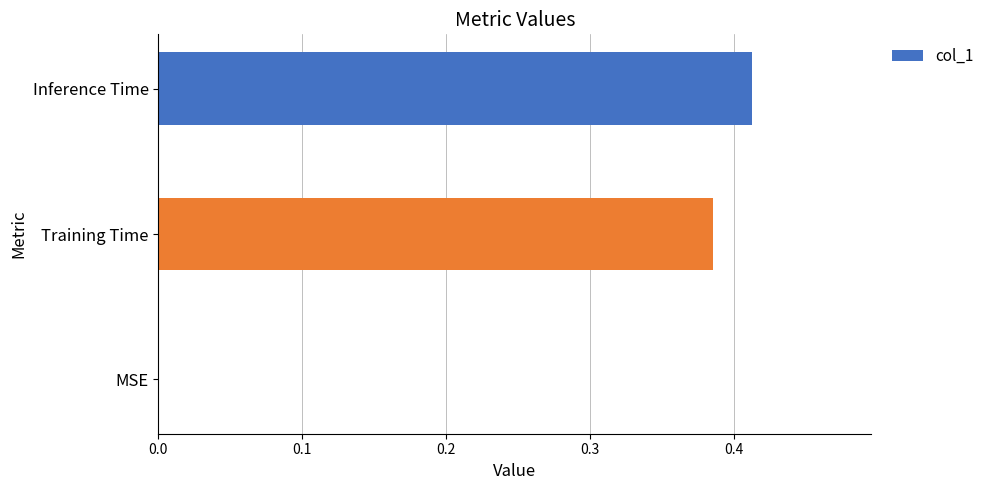

The chart shows a value of 0.3 at MSE. True or false?

False